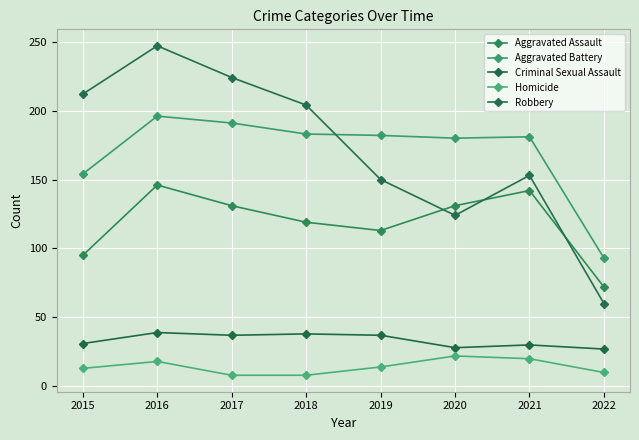

True or false: Criminal Sexual Assault and Homicide intersect in this chart.

False